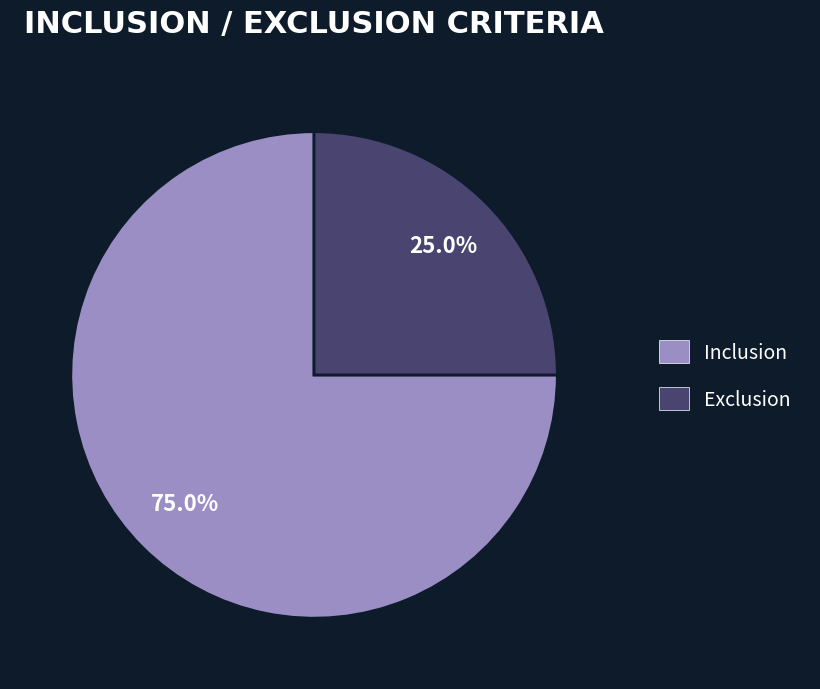

To the nearest percent, what is the average slice percentage?

50%